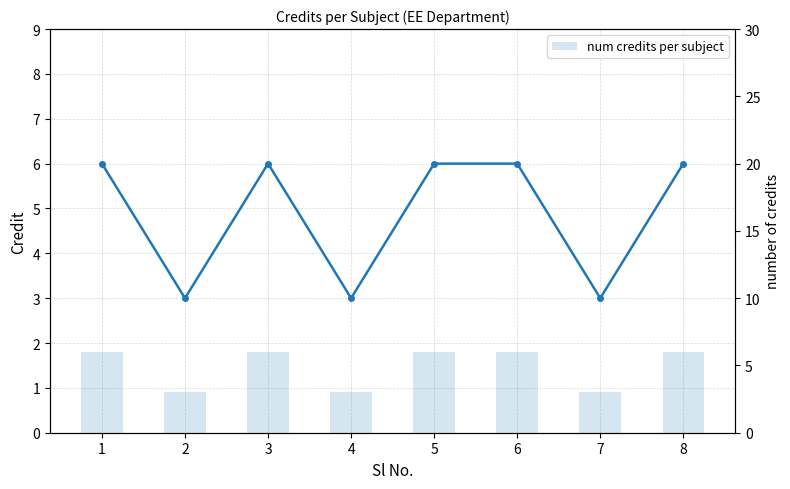

Reading left to right, list all the values displayed in this chart.

Credit: 6	3	6	3	6	6	3	6
num credits per subject: 6	3	6	3	6	6	3	6